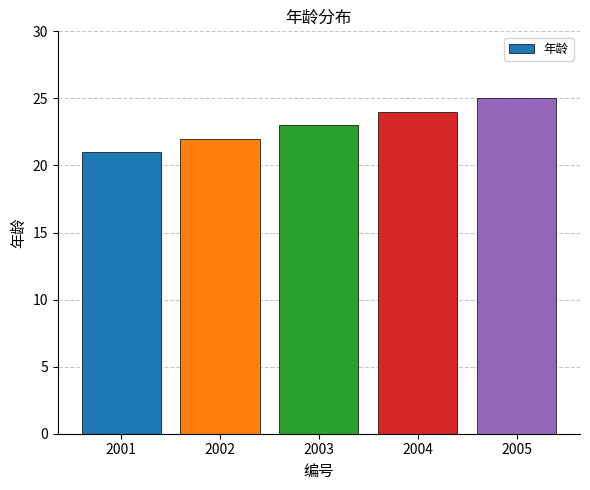

At which category does the chart reach its peak across all series?

2005